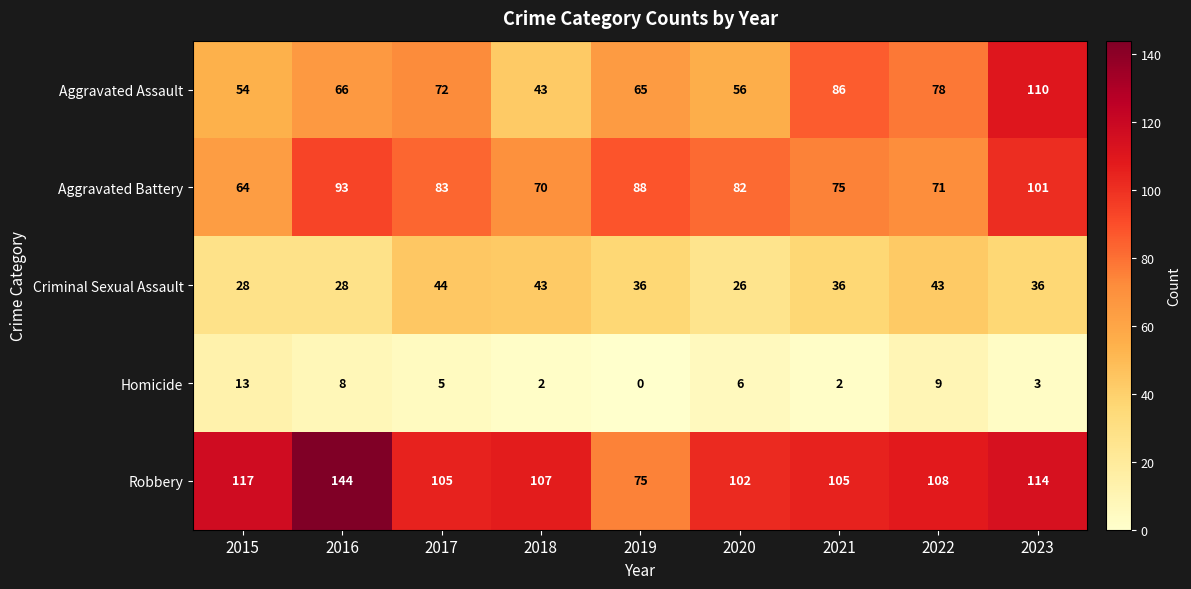

Where does the Robbery series first go above 107?

2015